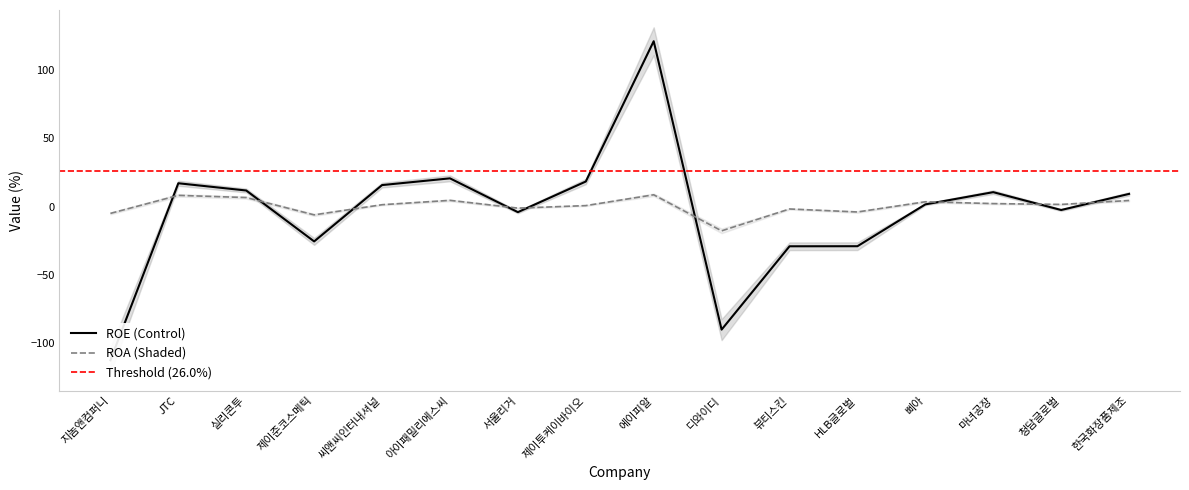

In roa, how many points are higher than both neighbors (excluding endpoints)?

5